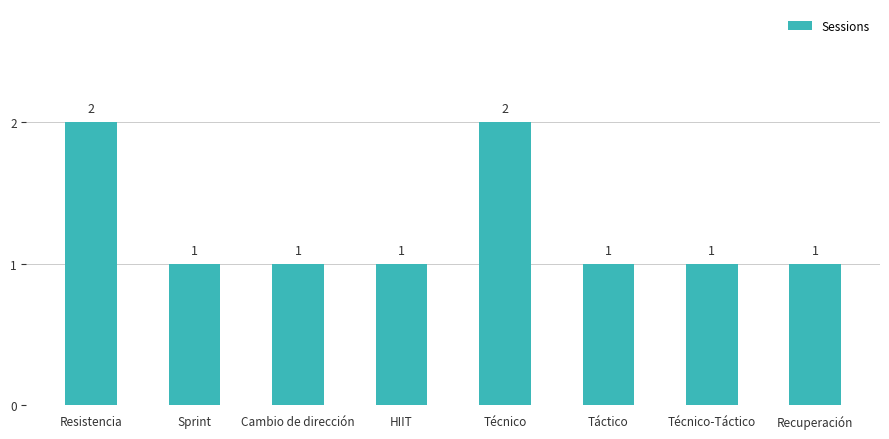

The value at Sprint is 1. True or false?

True